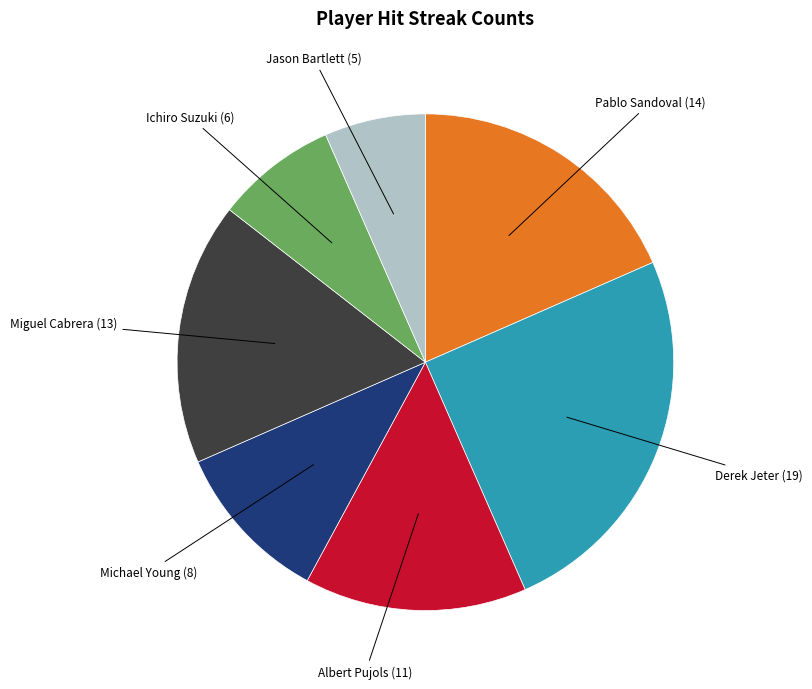

How many slices are in this pie chart?

7